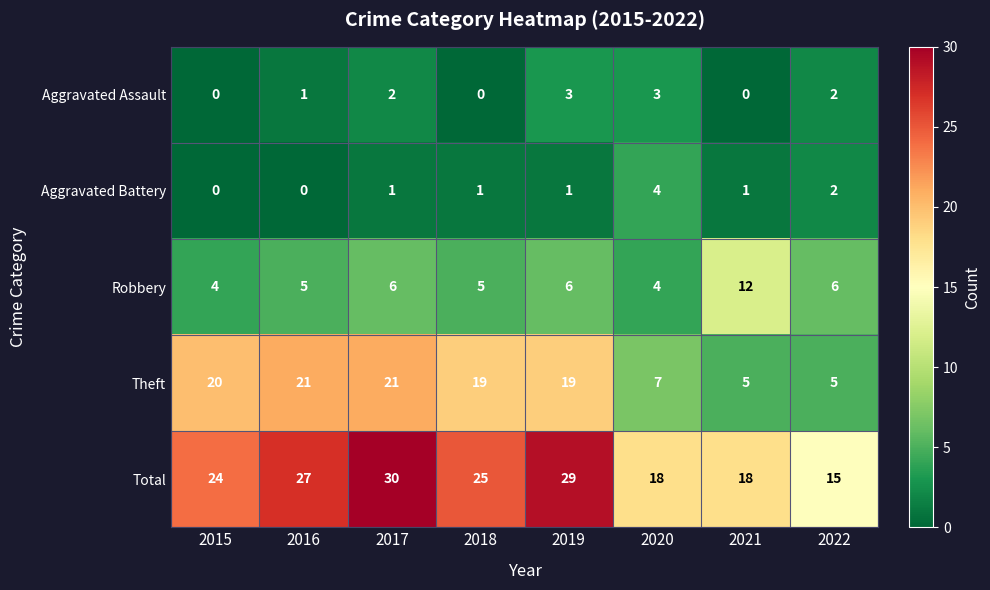

Which series has the largest total across all categories?

Total